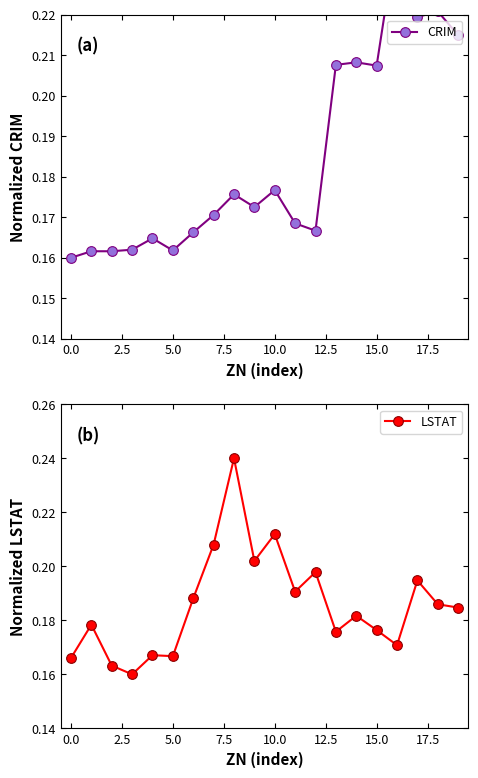

Read the CRIM value at 14.

0.2